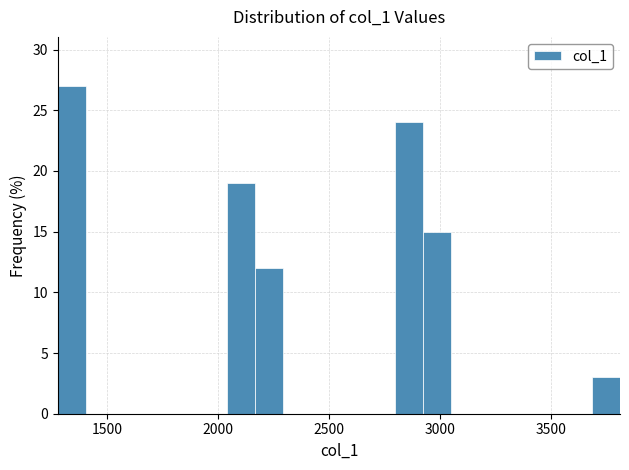

Read against the x-axis, roughly where is the centre of the tallest bar?

1350